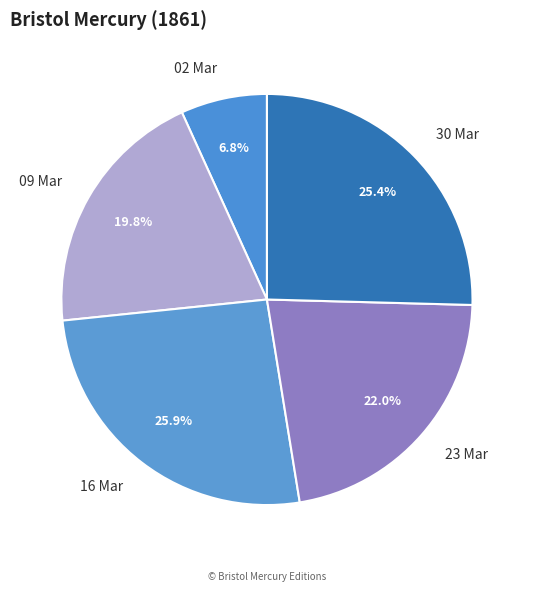

Which slice is the smallest?

02 Mar